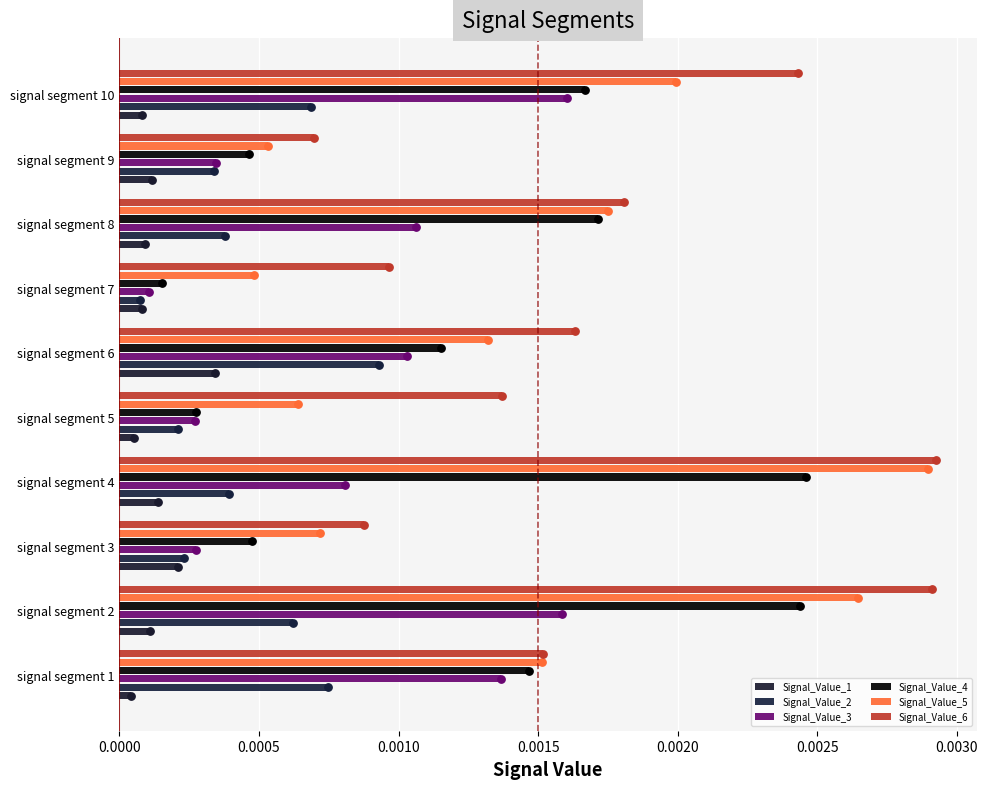

Which series contains the lowest Y value?

Signal_Value_1